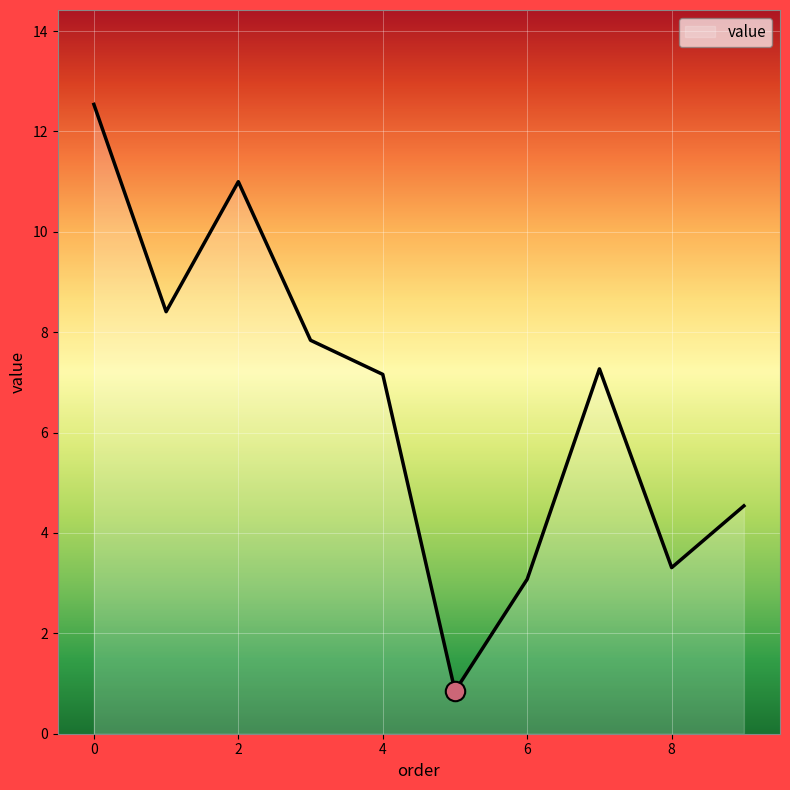

What is the greatest value displayed?

12.5